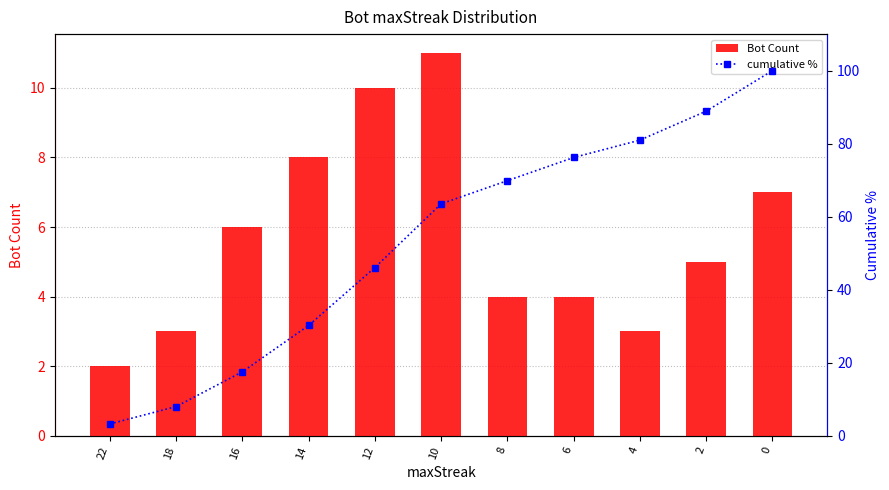

Which series has the largest range (max minus min)?

cumulative %